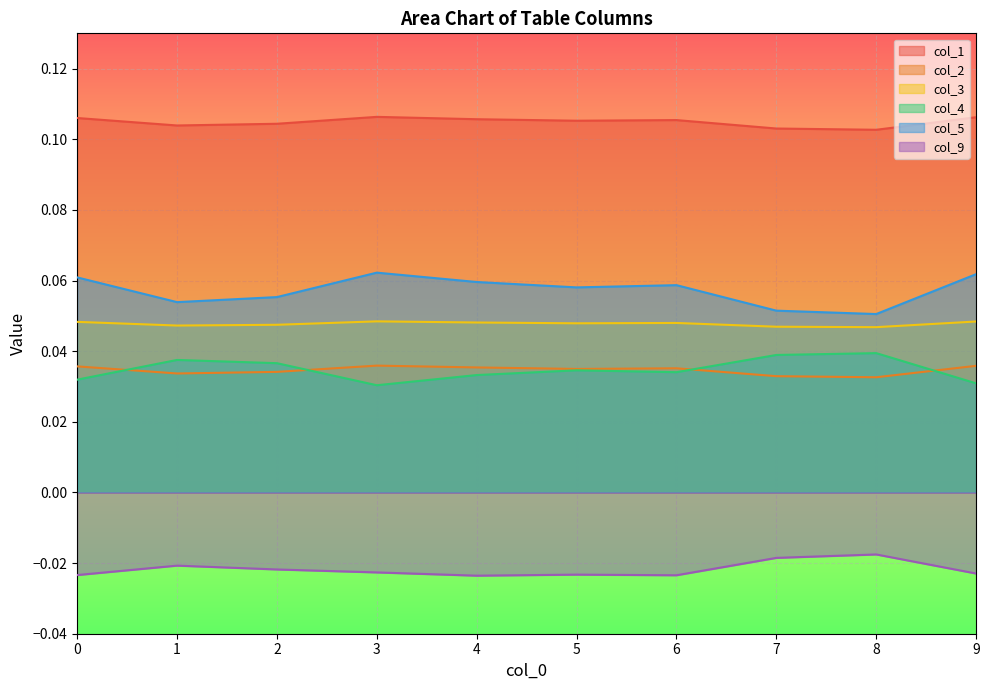

What are all the series names shown in the legend?

col_1, col_2, col_3, col_4, col_5, col_9